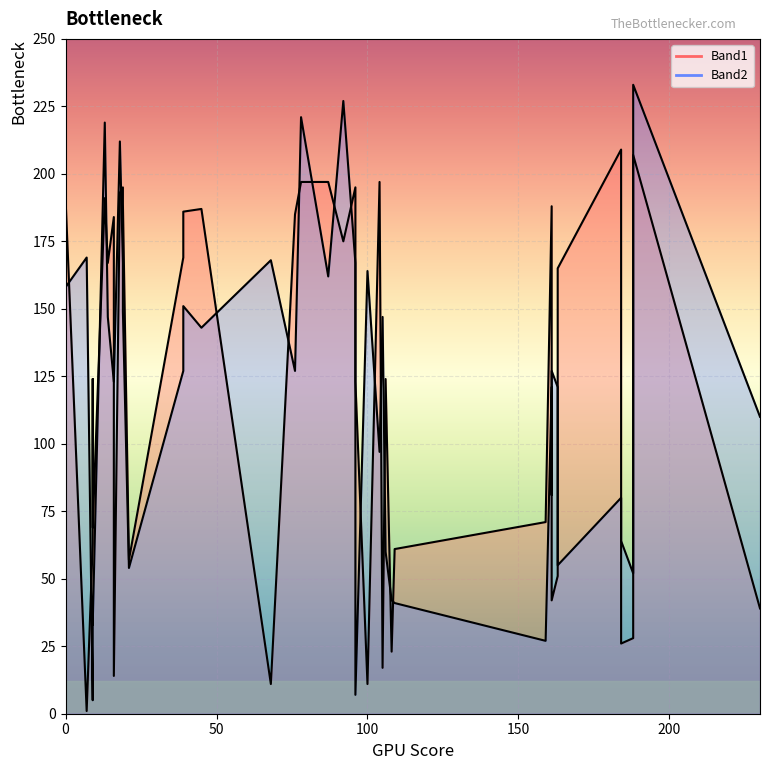

Reading left to right, extract all data points from this chart.

Band1: 11	11	209	26	184	167	187	188	185	191	197	14	195	197	17	193	195	1	175	57	85	191	42	169	197	189	51	186	165	71	39	28	207	124	23	63	61	124	69	123
Band2: 168	164	80	64	123	147	143	121	127	158	221	123	167	162	147	212	167	169	227	54	81	219	127	127	97	149	121	151	55	27	110	52	233	60	42	5	41	43	33	7